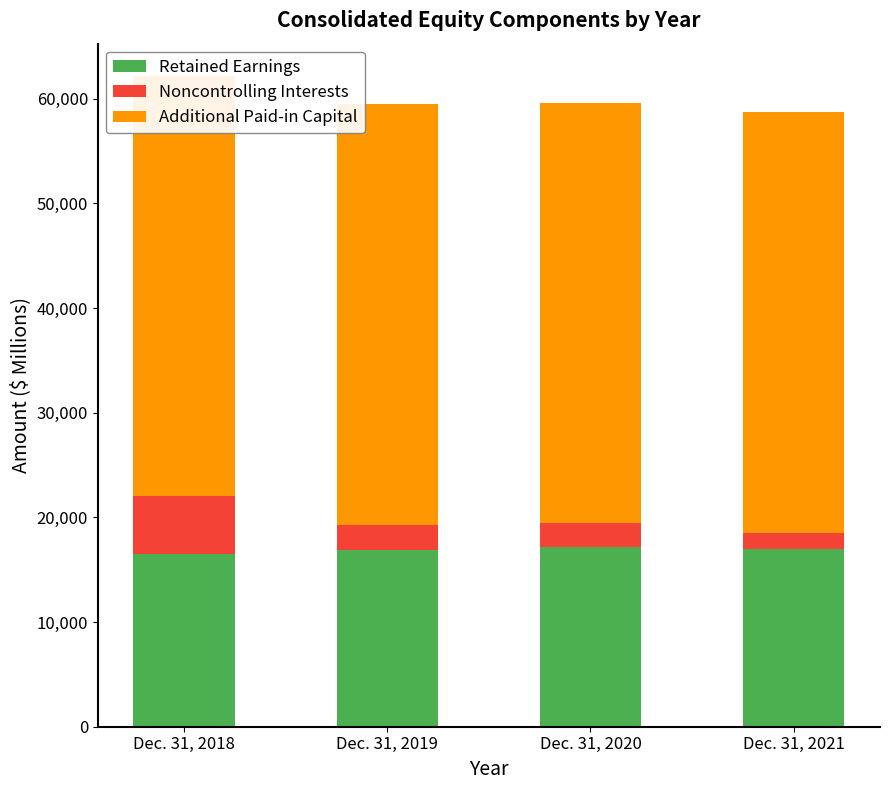

Count the number of data series in this chart.

3